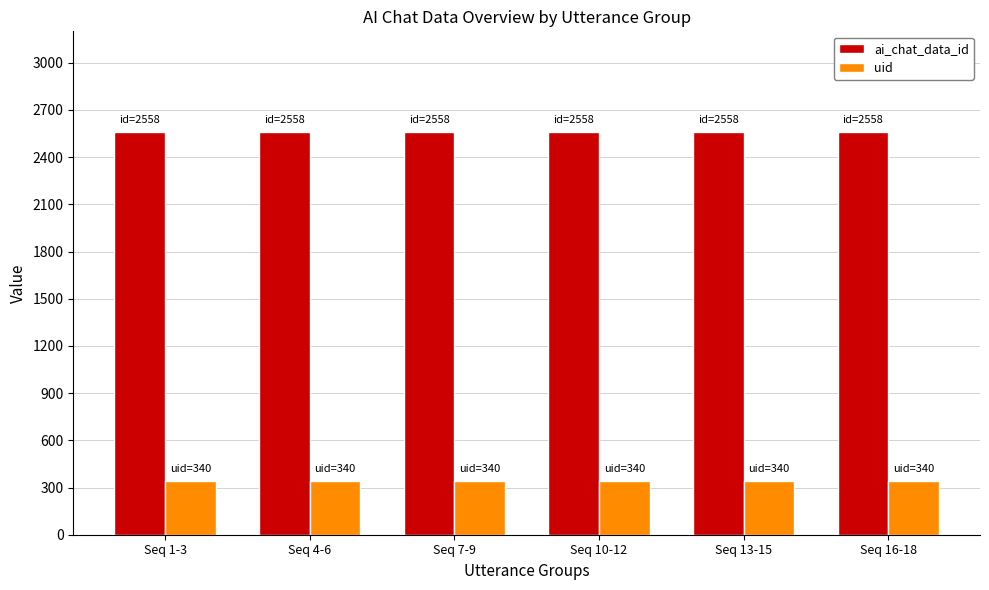

How many categories are shown in the chart?

6